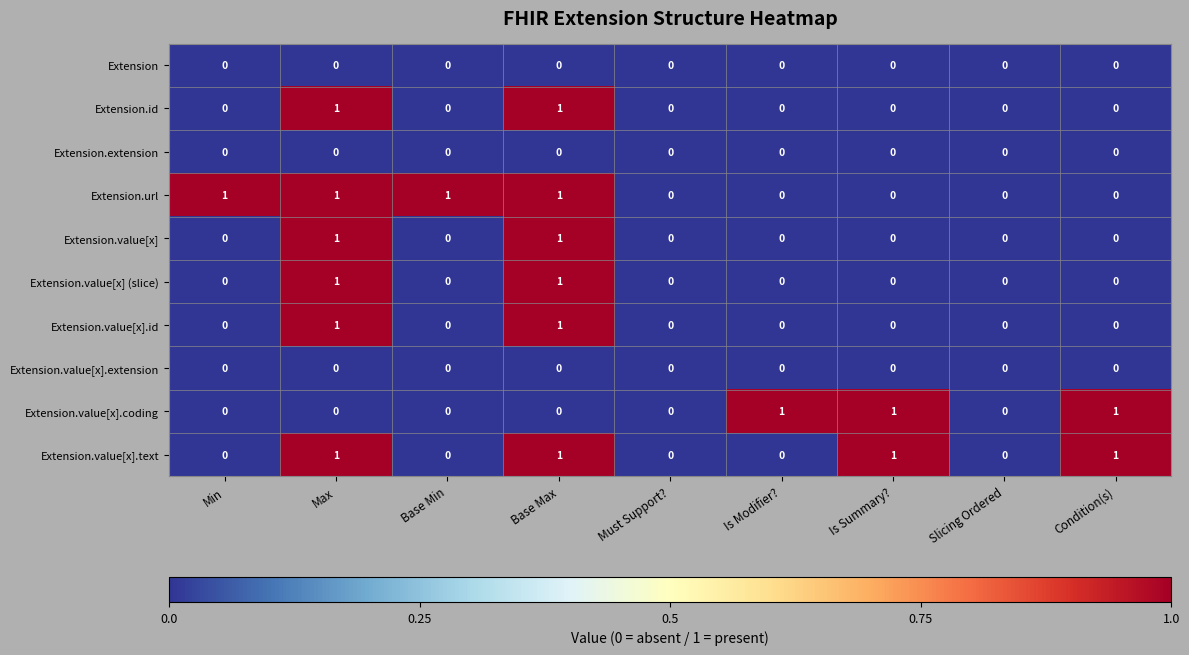

Count the Extension.value[x].coding values in the range 0 to 1.

9